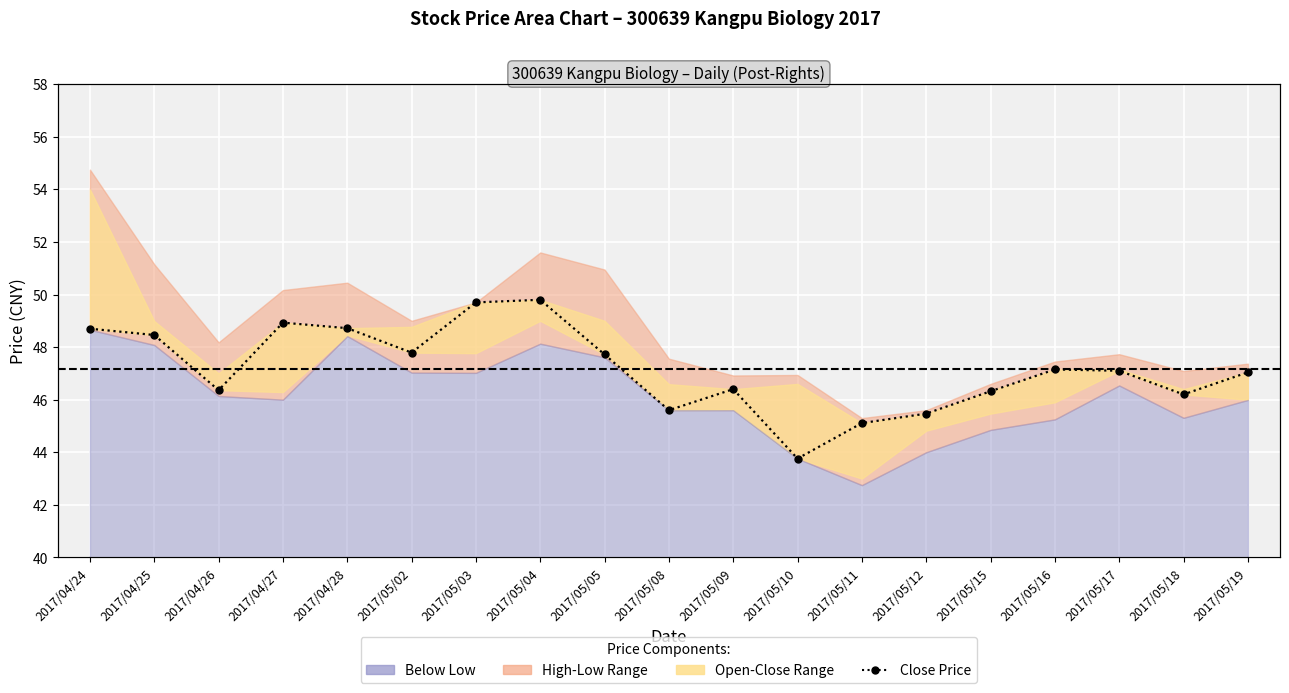

At which category does the data reach its first local valley?

2017/04/26